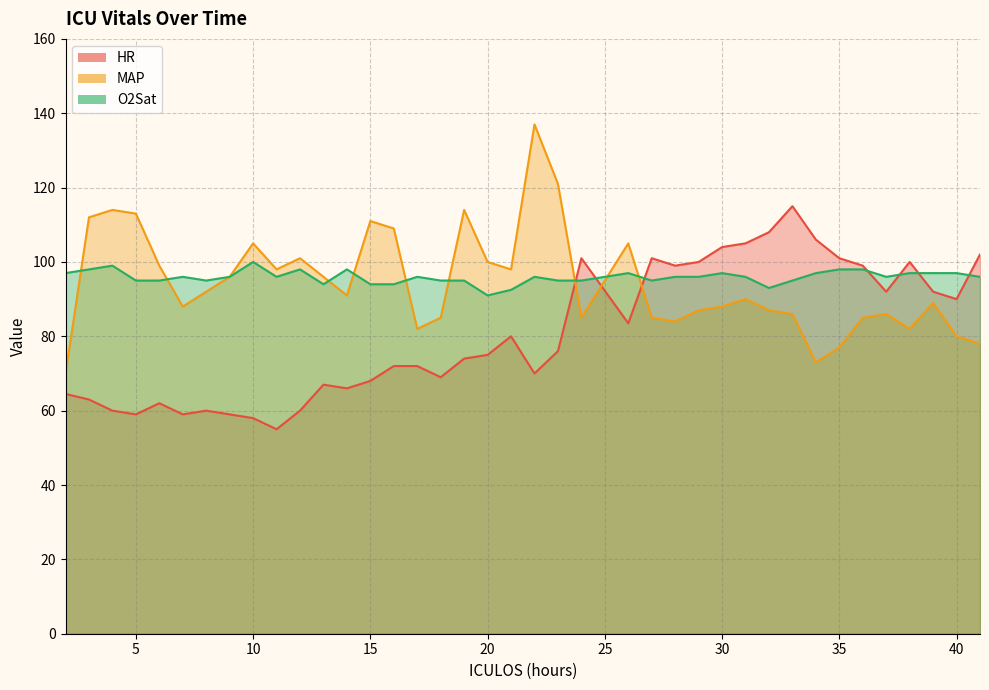

What is the smallest value displayed?

55.0